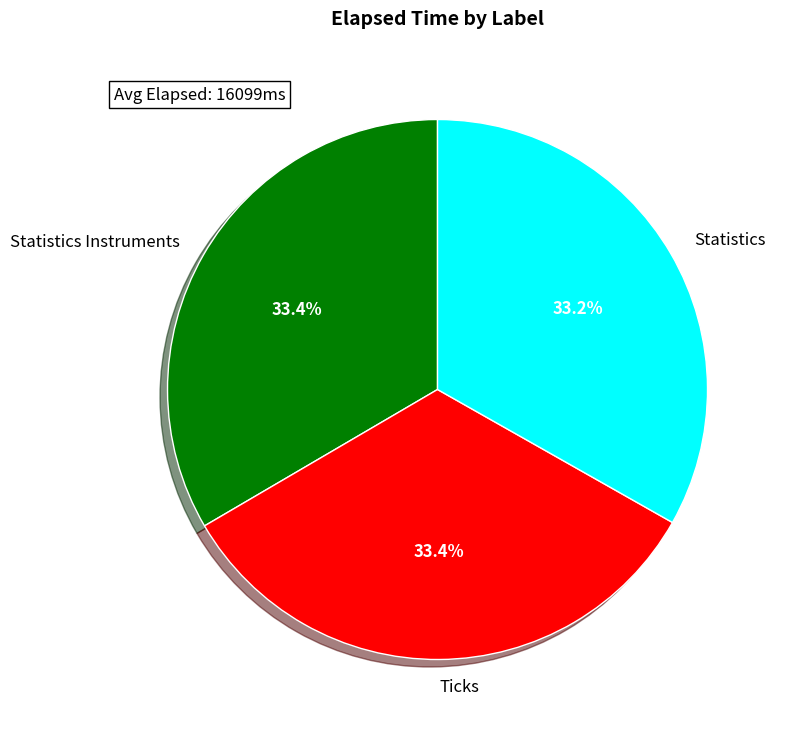

To the nearest percent, what is the difference between the largest and smallest slice percentages?

0%